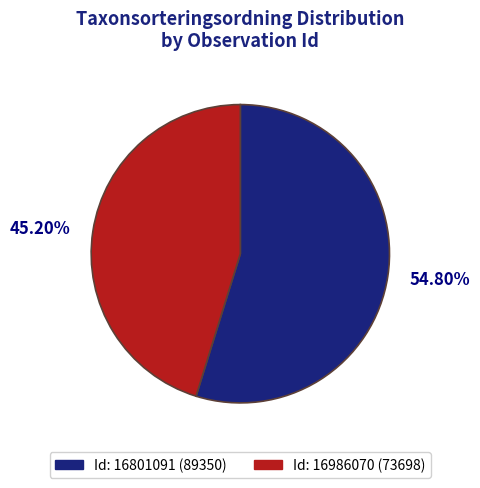

Does any single category account for the majority?

Yes